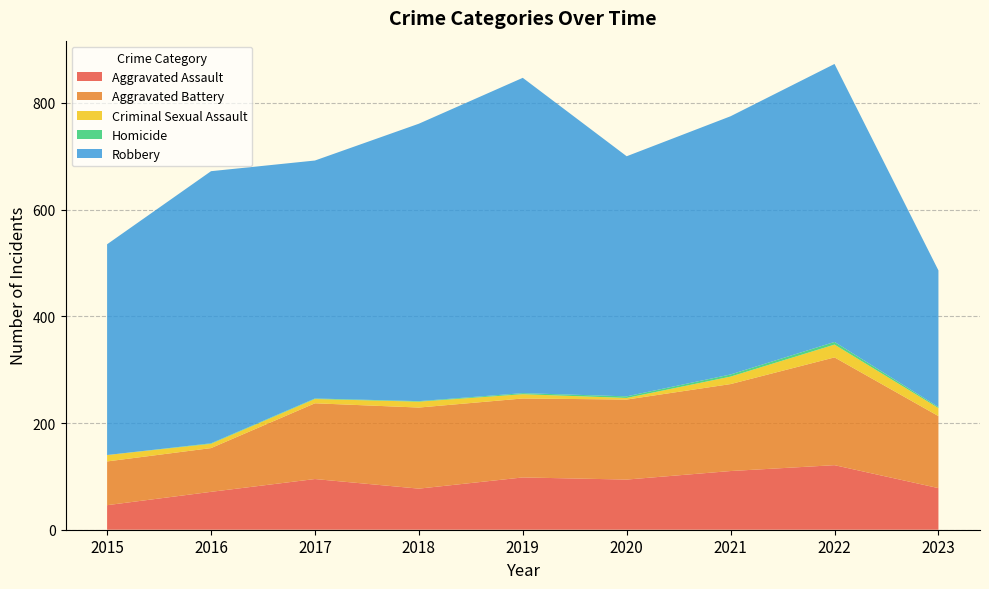

Reading left to right, list all the values displayed in this chart.

Aggravated Assault: 46	71	95	77	98	94	110	121	78
Aggravated Battery: 82	82	142	152	148	150	163	202	135
Criminal Sexual Assault: 12	8	8	11	8	3	14	24	15
Homicide: 0	1	1	1	2	3	4	5	2
Robbery: 395	510	446	520	591	450	484	521	256